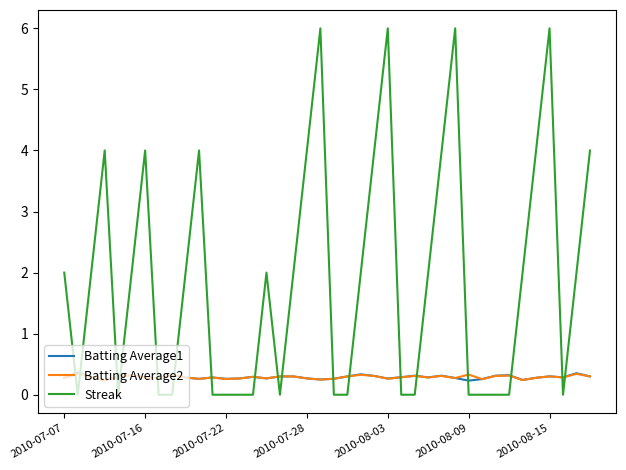

What is the average value of the Batting Average1 series?

0.3